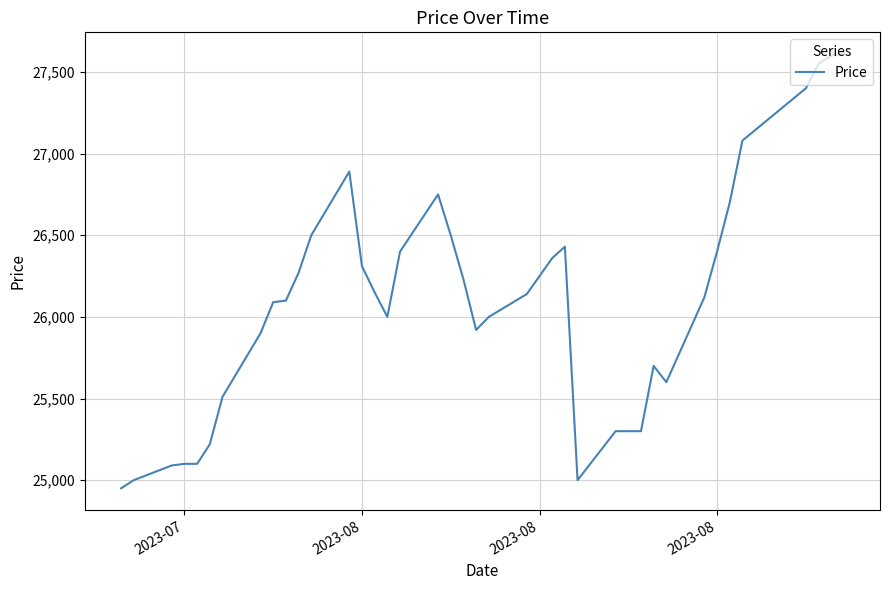

What is the difference between the maximum and minimum values?

2660